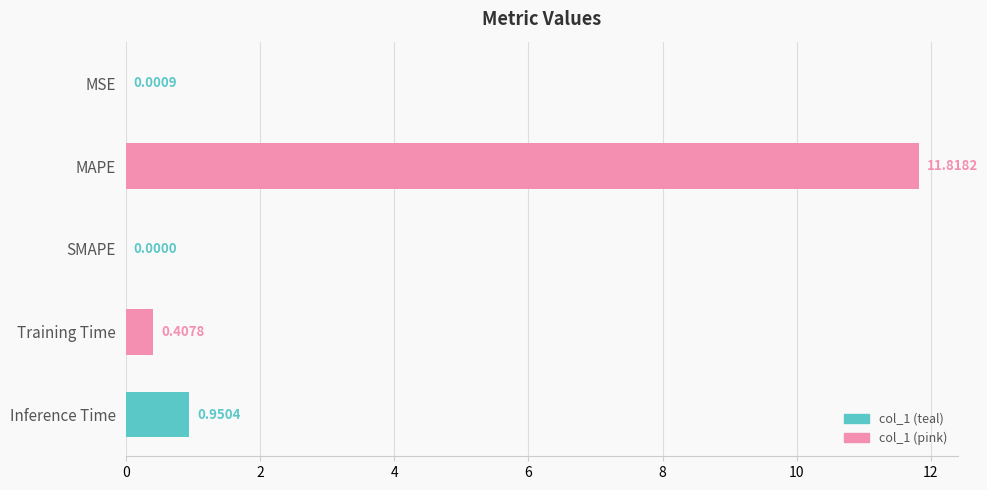

At which label is the value closest to 5?

Inference Time